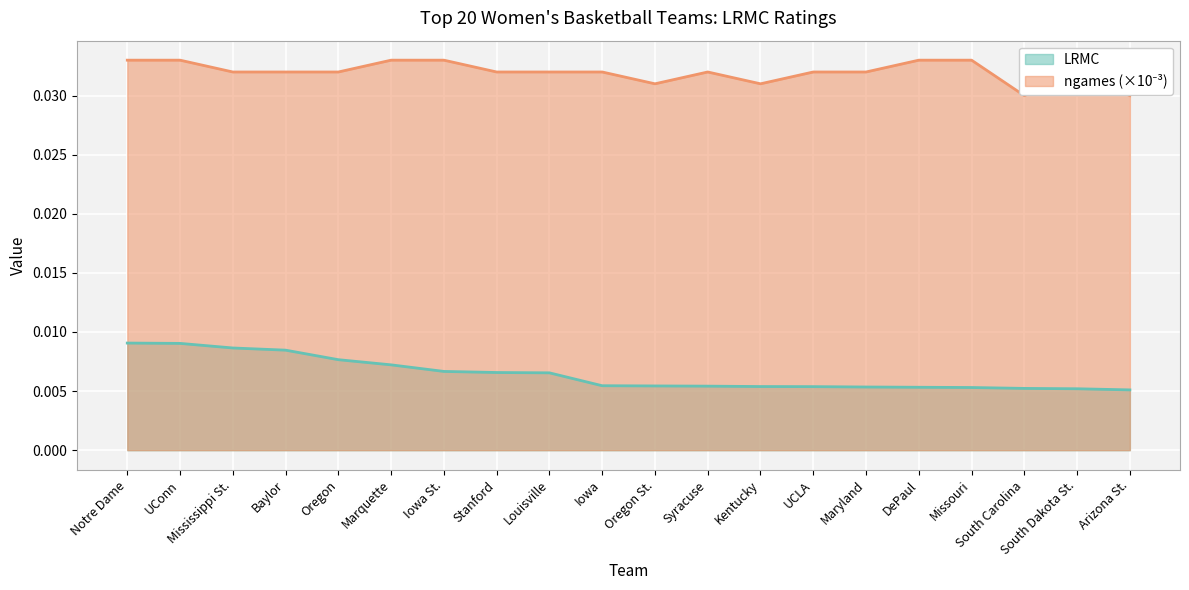

Between Mississippi St. and South Dakota St., which series saw the biggest shift?

LRMC